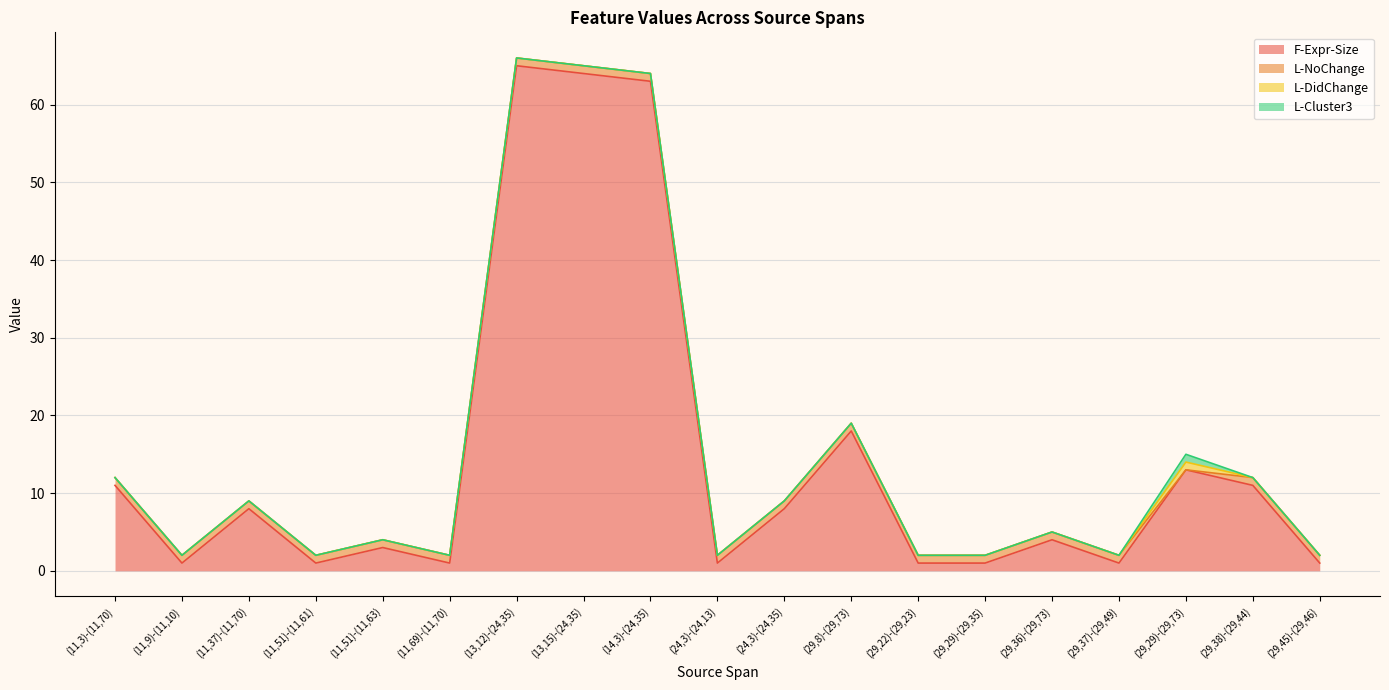

What is the maximum value for F-Expr-Size?

65